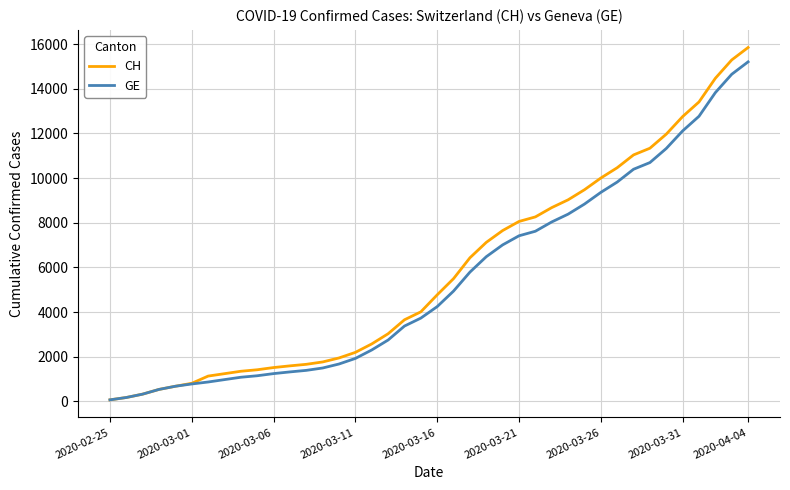

What is the maximum value for CH?

15850